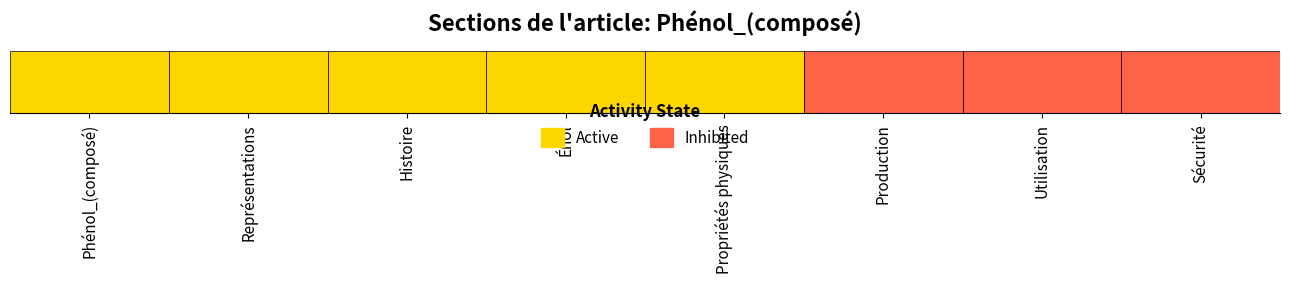

What value does the data have at Représentations?

1